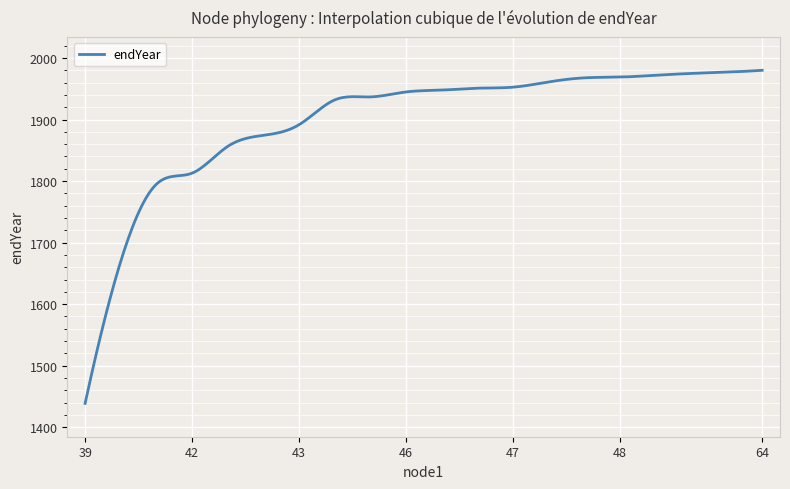

What is the difference between the maximum and minimum values?

541.3